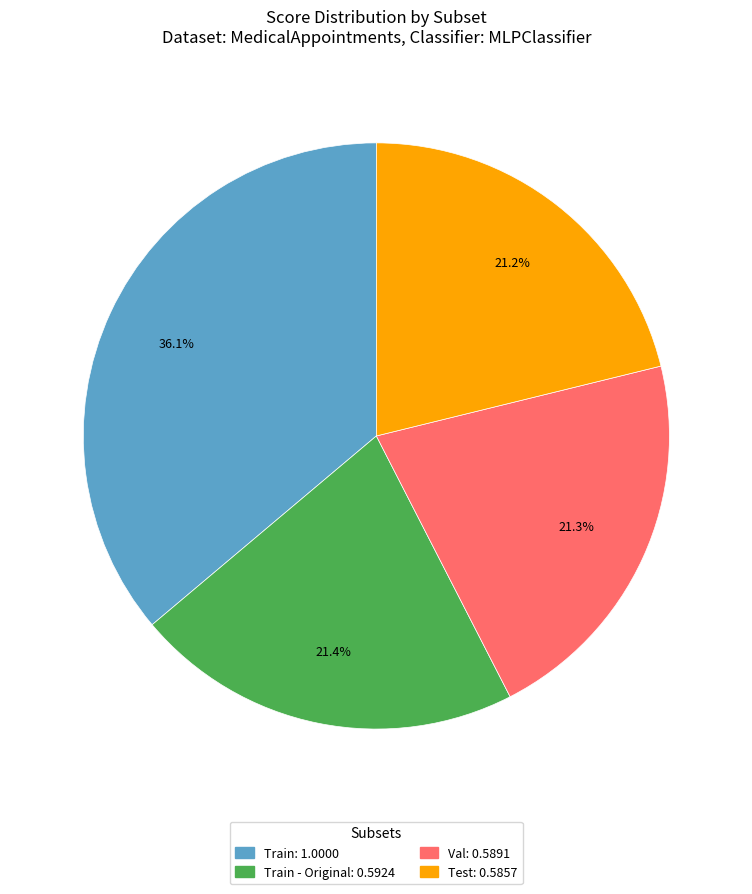

Is there a majority slice in this chart?

No